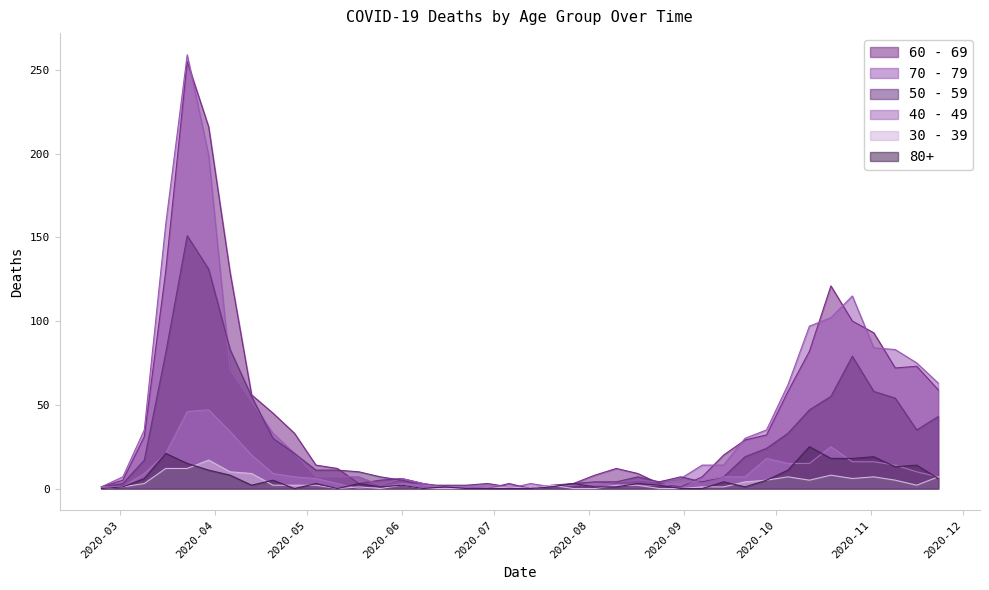

At which category does 80+ reach its first local valley?

2020-04-13